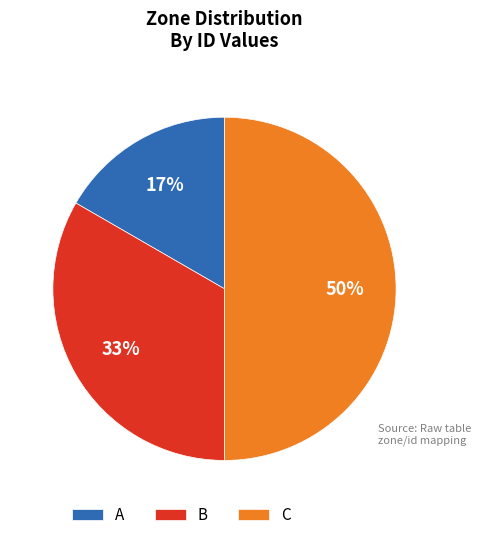

To the nearest percent, what percentage of the pie is C?

50%